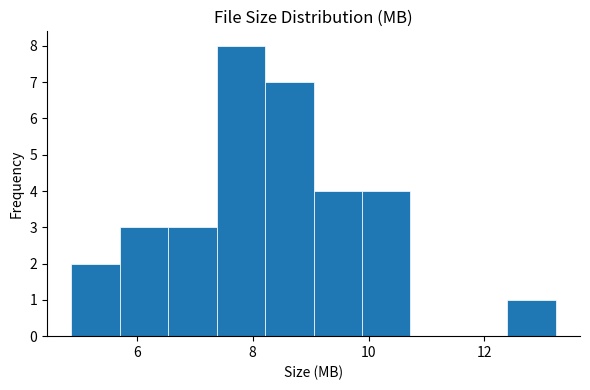

Reading left to right, list every bar in this chart as the range it spans on the x-axis followed by its height. Neither the bar edges nor the heights are printed on the chart, so give them approximately, as read against the axes.

4.8 to 5.8: 2
5.8 to 6.6: 3
6.6 to 7.4: 3
7.4 to 8.2: 8
8.2 to 9.0: 7
9.0 to 9.8: 4
9.8 to 10.8: 4
10.8 to 11.6: 0
11.6 to 12.4: 0
12.4 to 13.2: 1